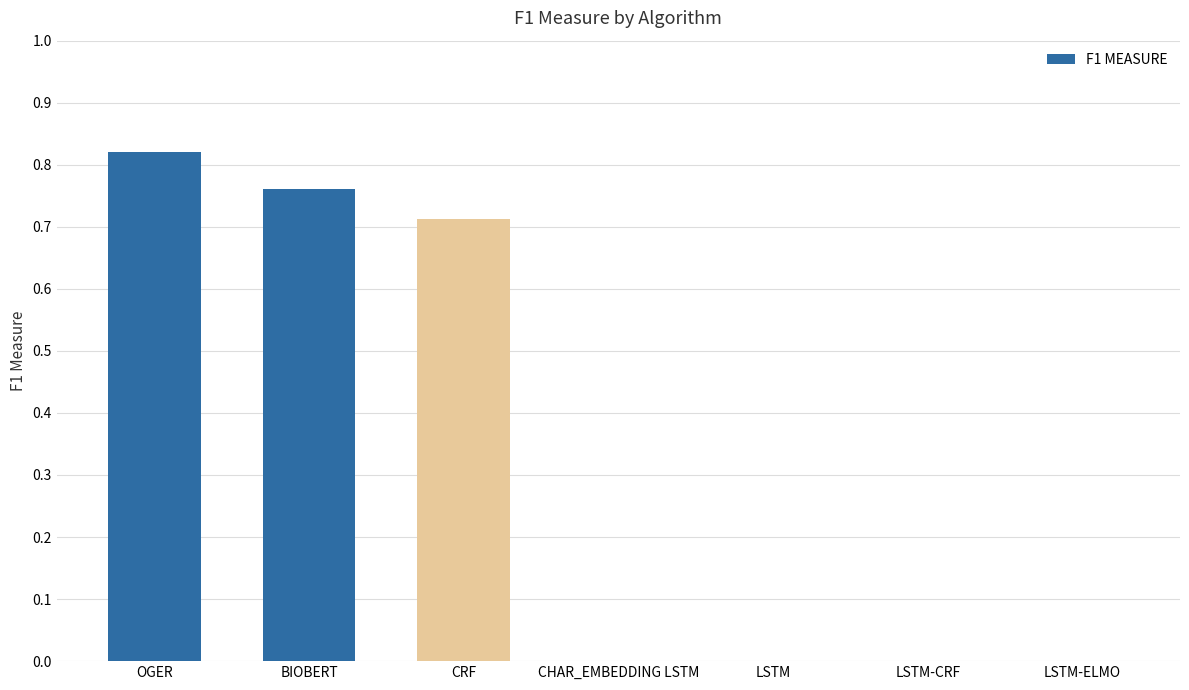

The chart shows a value of 0.0 at CHAR_EMBEDDING LSTM. True or false?

True